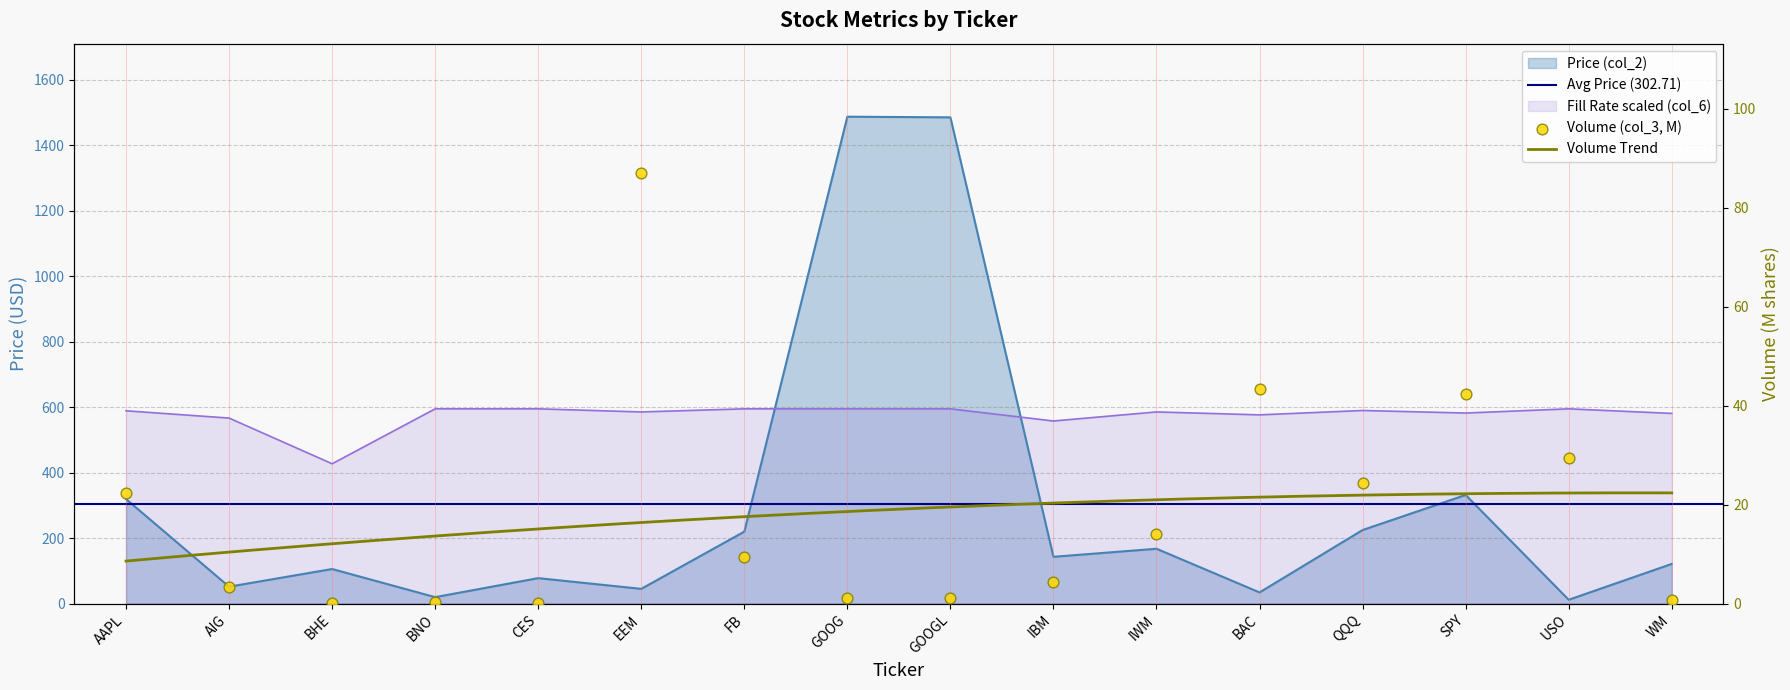

Which series has the largest Y range (max minus min)?

Price (col_2)